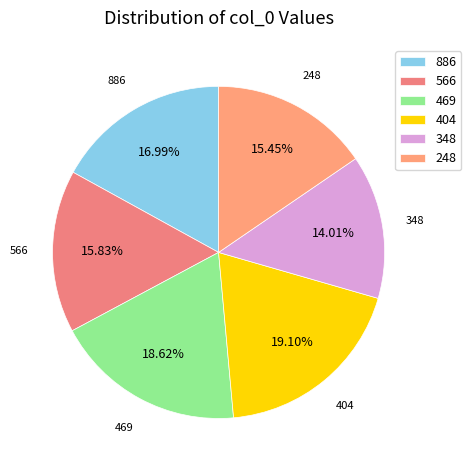

How many slices are in this pie chart?

6